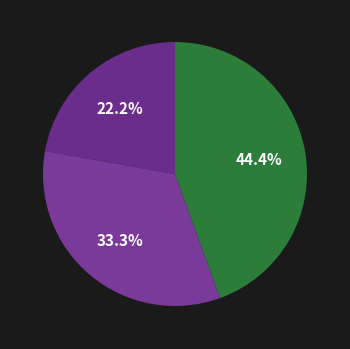

How many slices are in this pie chart?

3